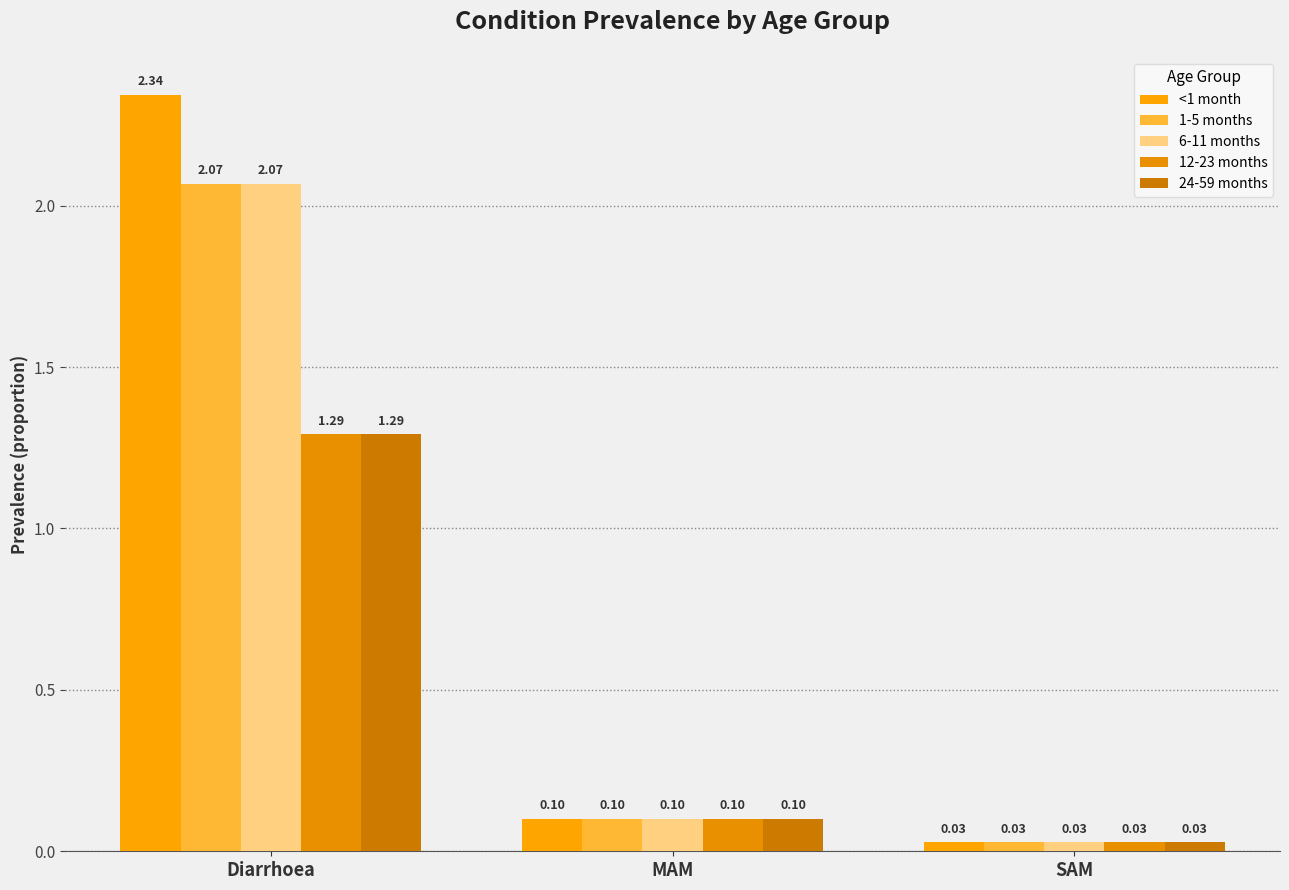

How many distinct data groups are displayed?

5